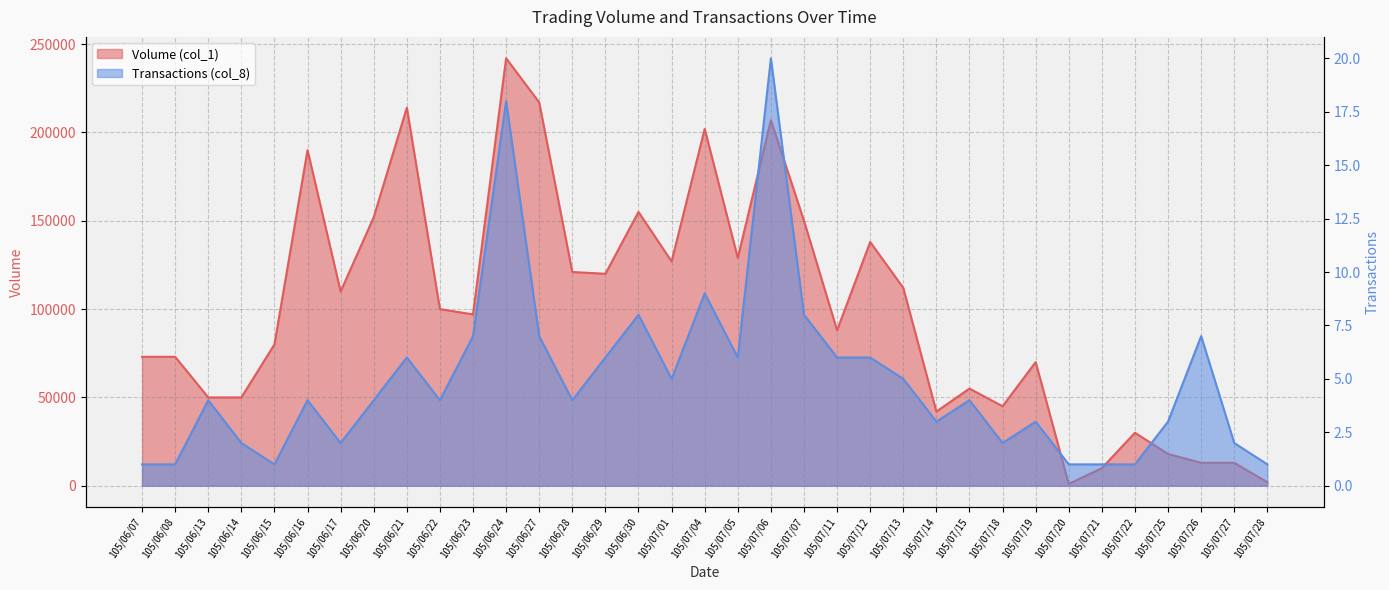

True or false: Volume (col_1) has a value of 13000 at 105/07/27.

True